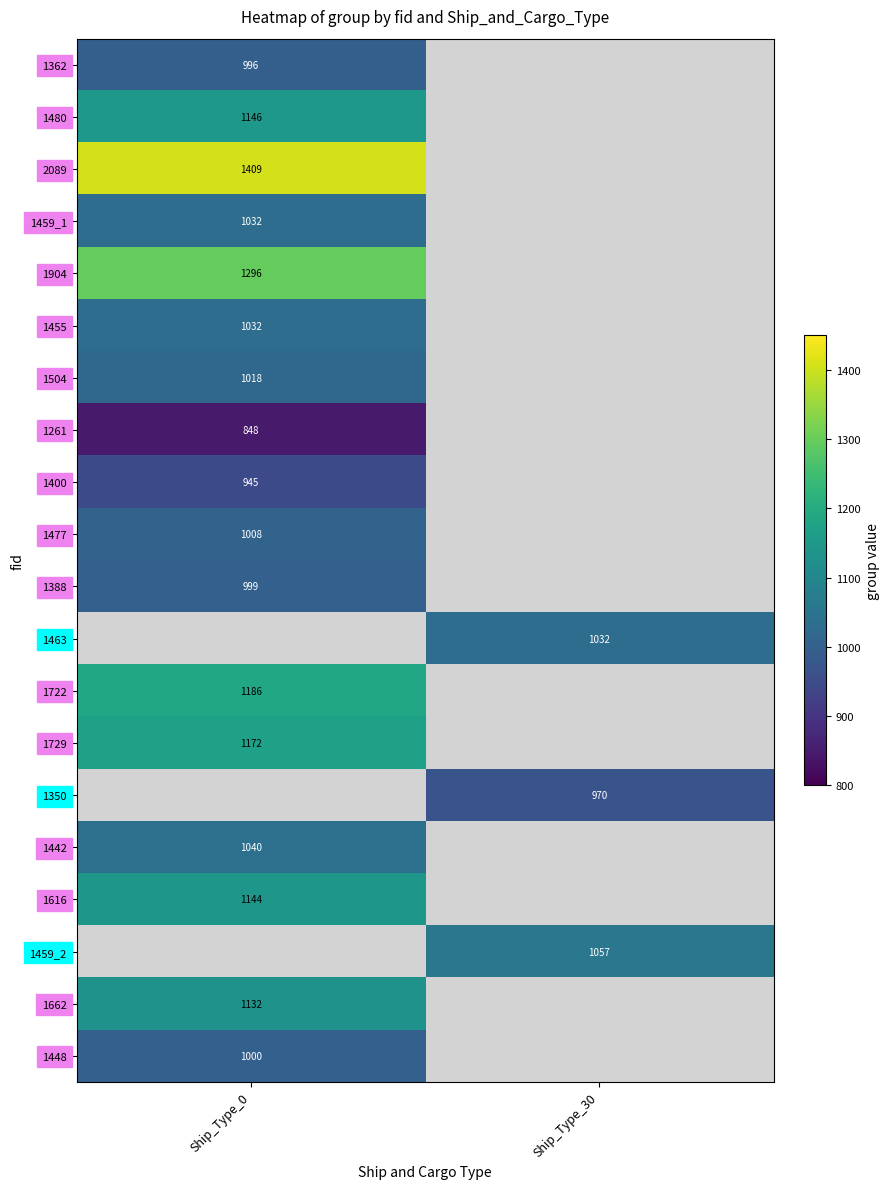

Is the value of 1362 at Ship_Type_0 greater than the value of 1480 at Ship_Type_0?

No